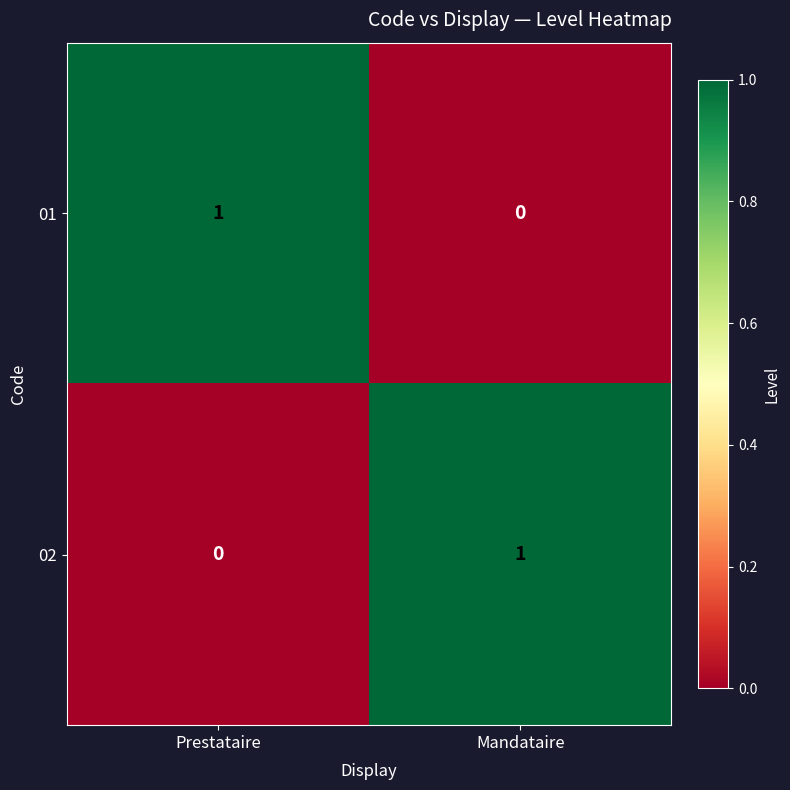

True or false: 02 has a value of 0 at Prestataire.

True